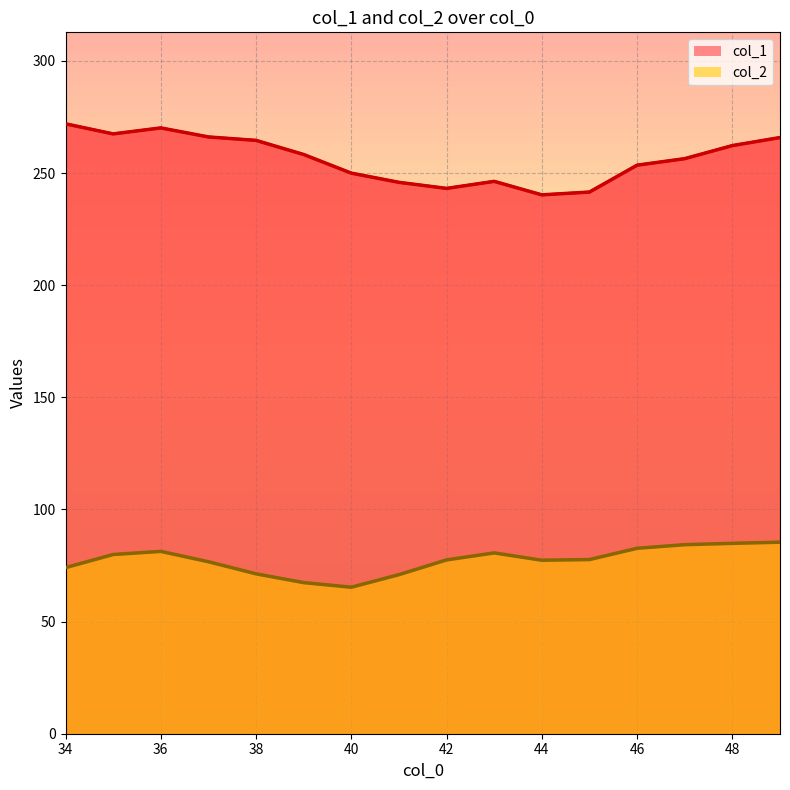

True or false: col_2 and col_1 intersect in this chart.

False